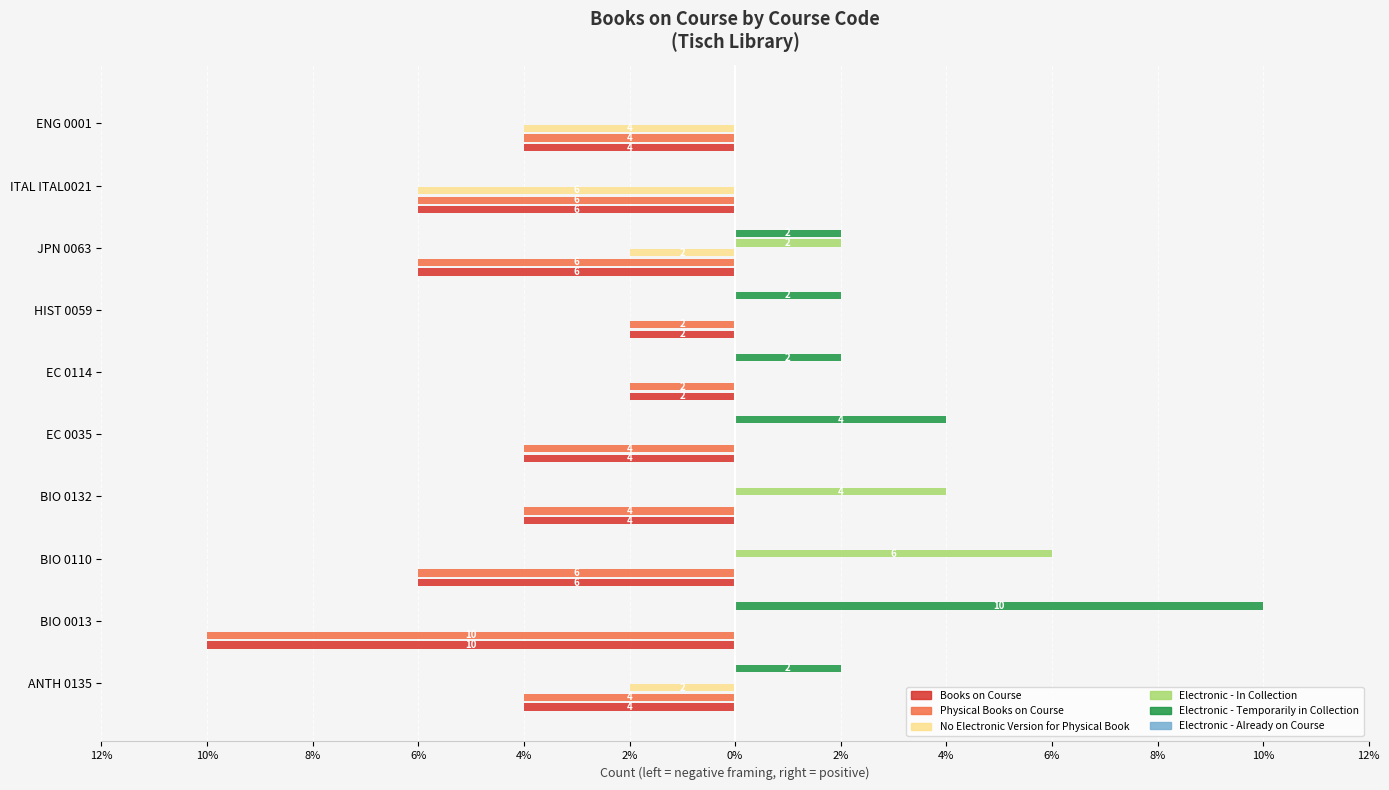

Are the bars grouped side by side (vs. stacked)?

Yes